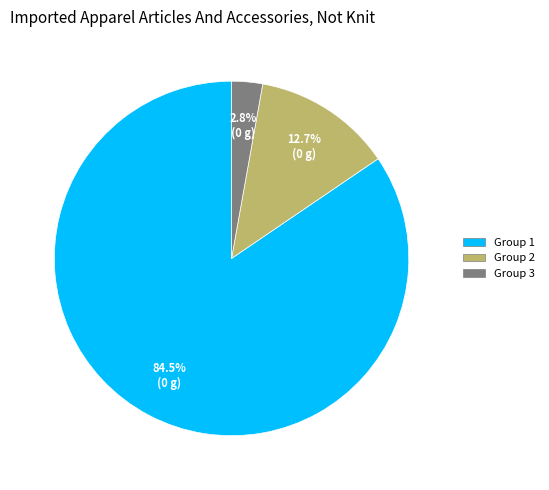

Is there any slice that represents more than half of the pie?

Yes